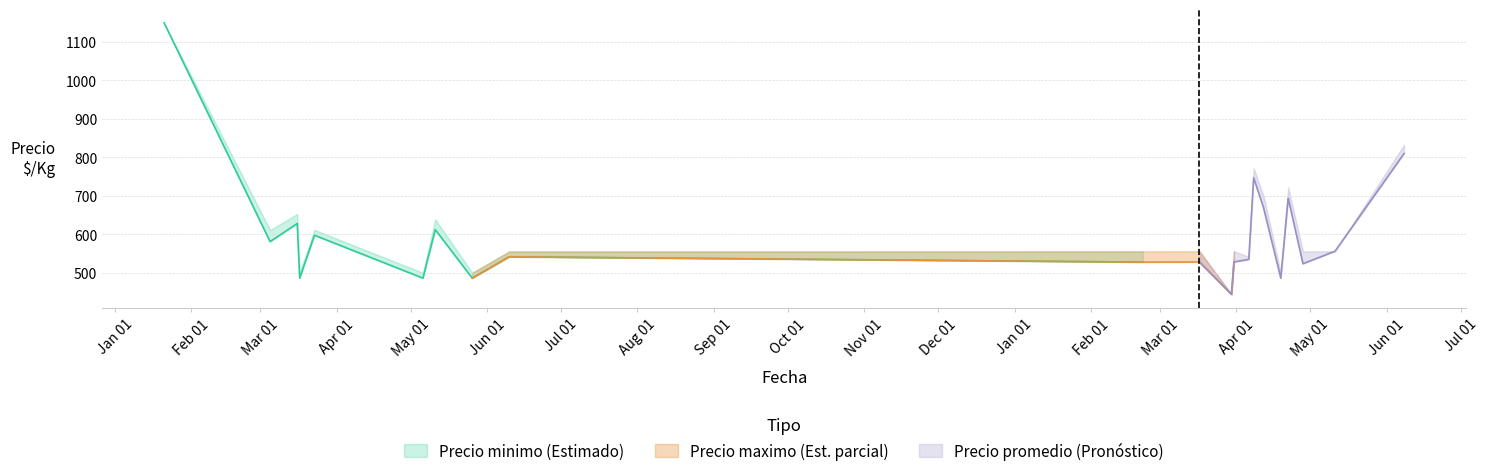

How many data points does each series have?

40